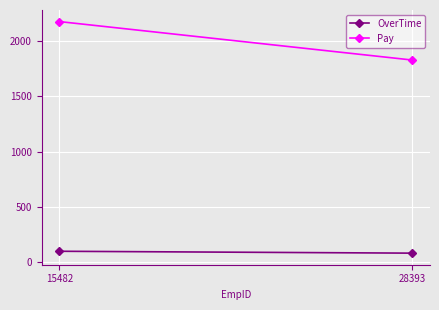

How many lines are shown in the chart?

2